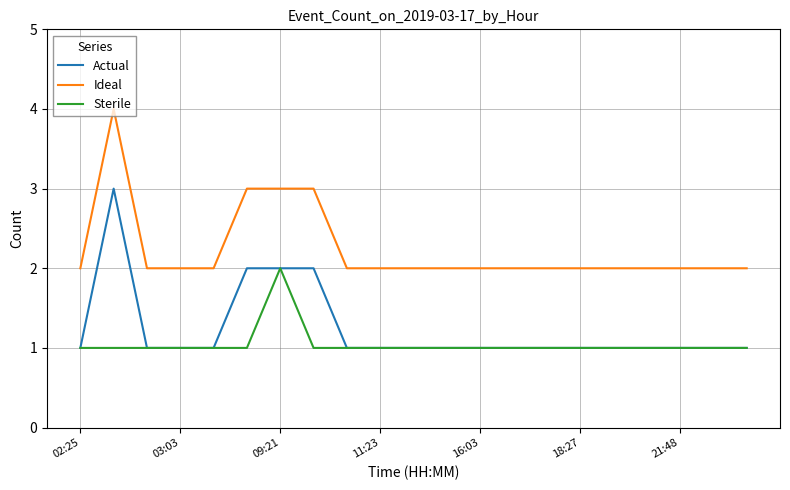

List the series in order of their peak value, highest first.

Ideal, Actual, Sterile